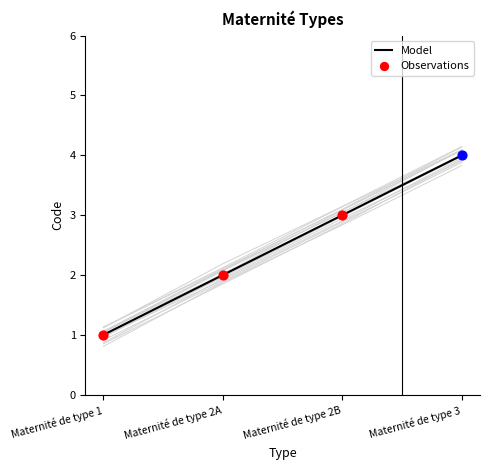

Which has a higher value, Maternité de type 2A or Maternité de type 3?

Maternité de type 3